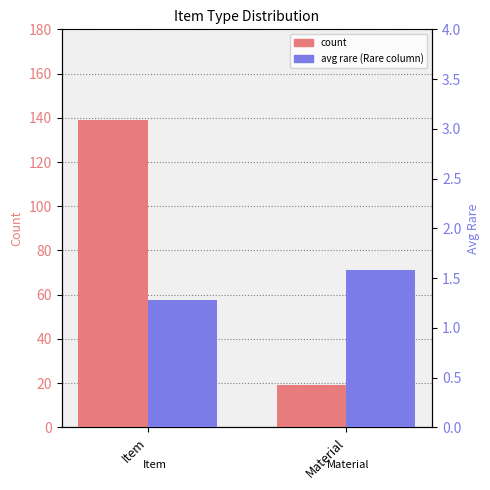

Reading left to right, extract all data points from this chart.

count: 139.0	19.0
avg rare: 1.3	1.6